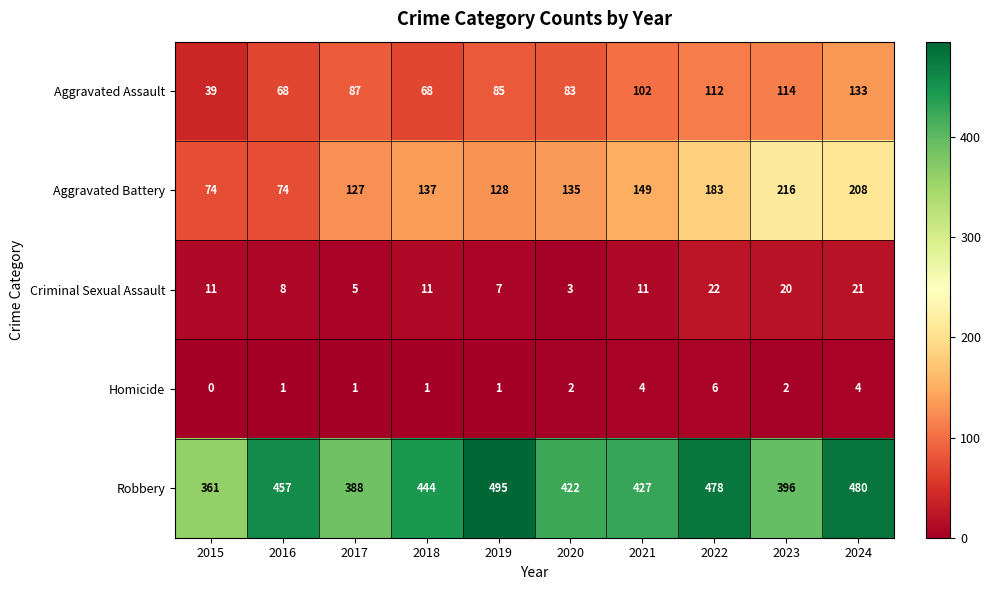

Read the Aggravated Battery value at 2020.

135